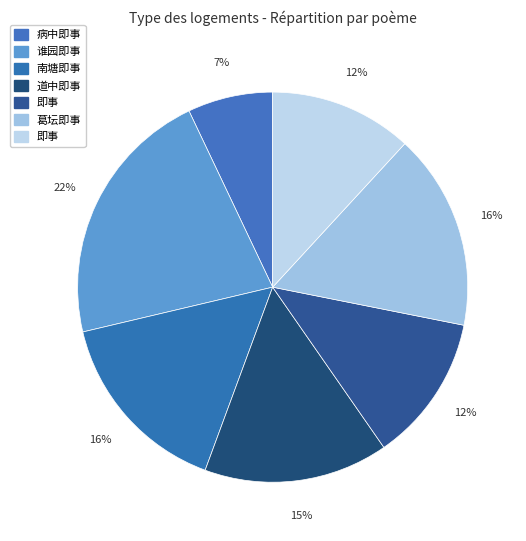

Count the number of slices in the pie.

7